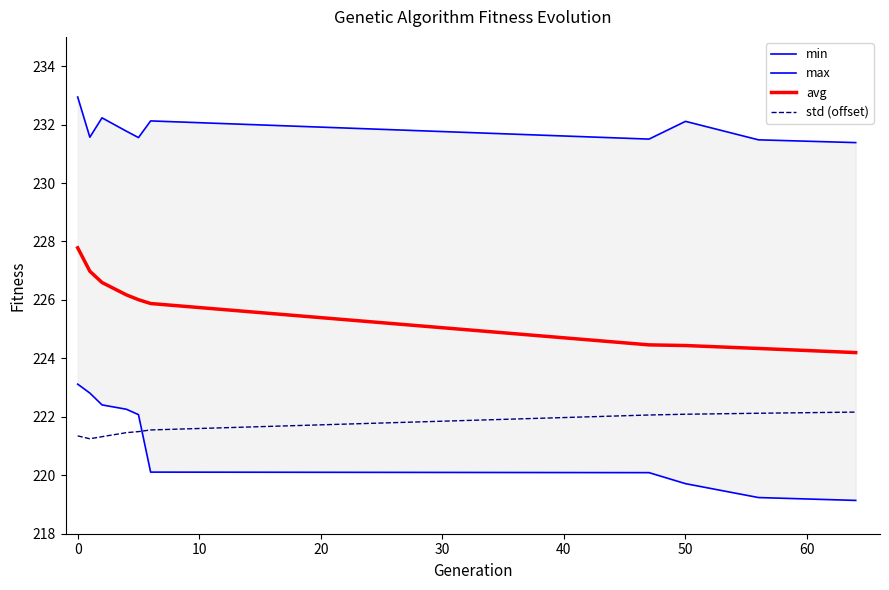

True or false: min and max cross at least once.

False